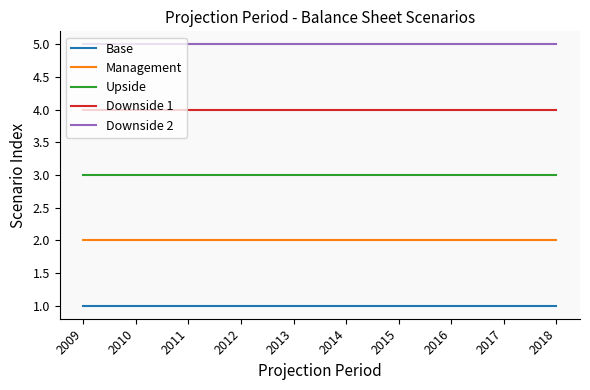

What is the spread (max minus min) of values at 2016?

4